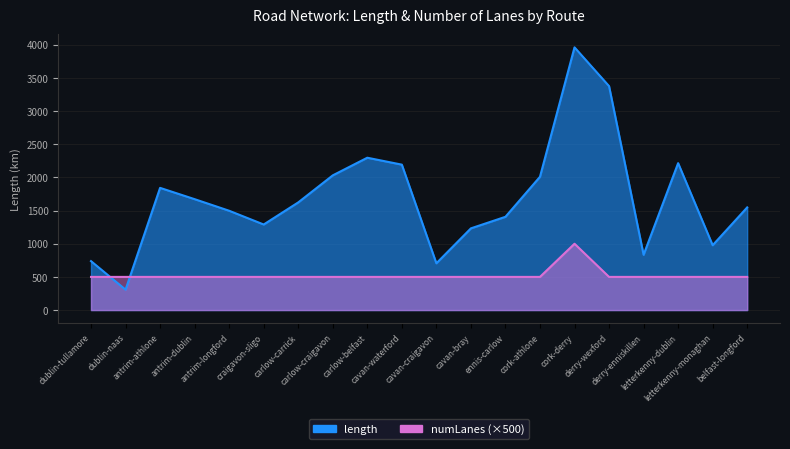

Where is the first local maximum for numLanes?

cork-derry